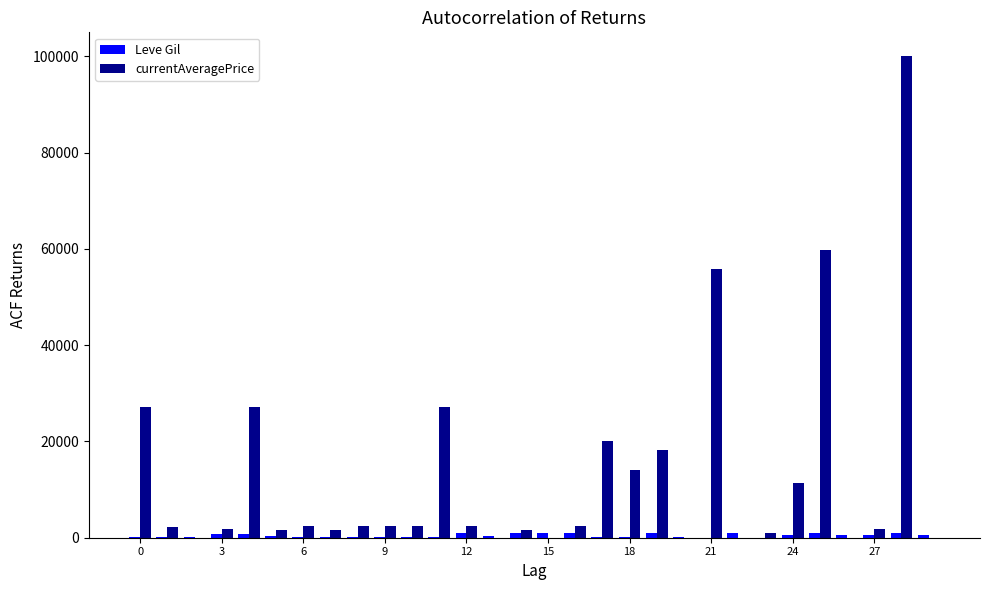

What is the maximum value shown in the chart?

100011